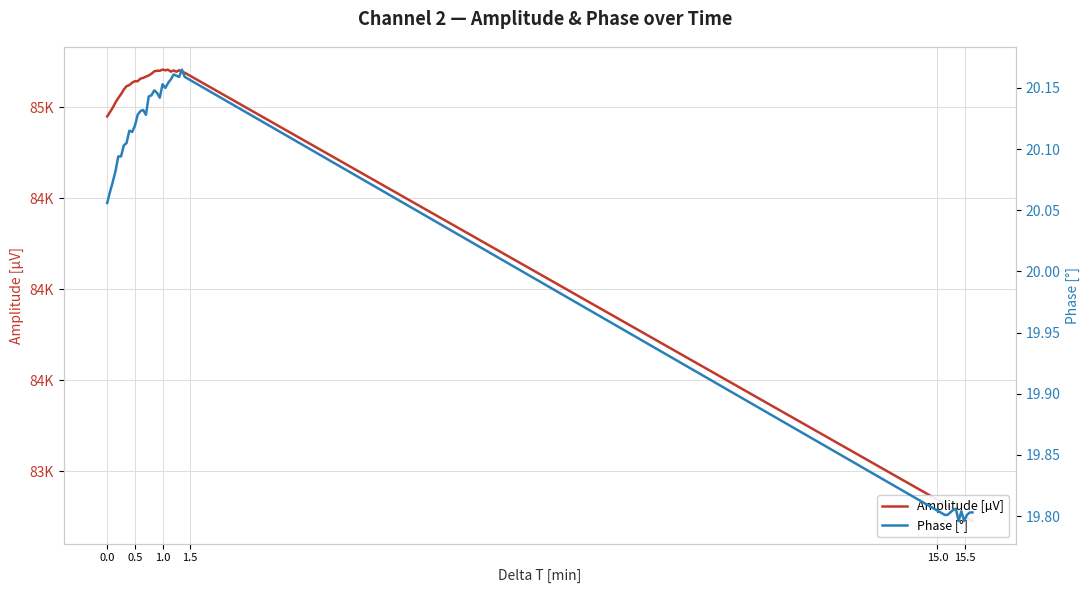

Which series has the widest spread of values?

Amplitude [µV]